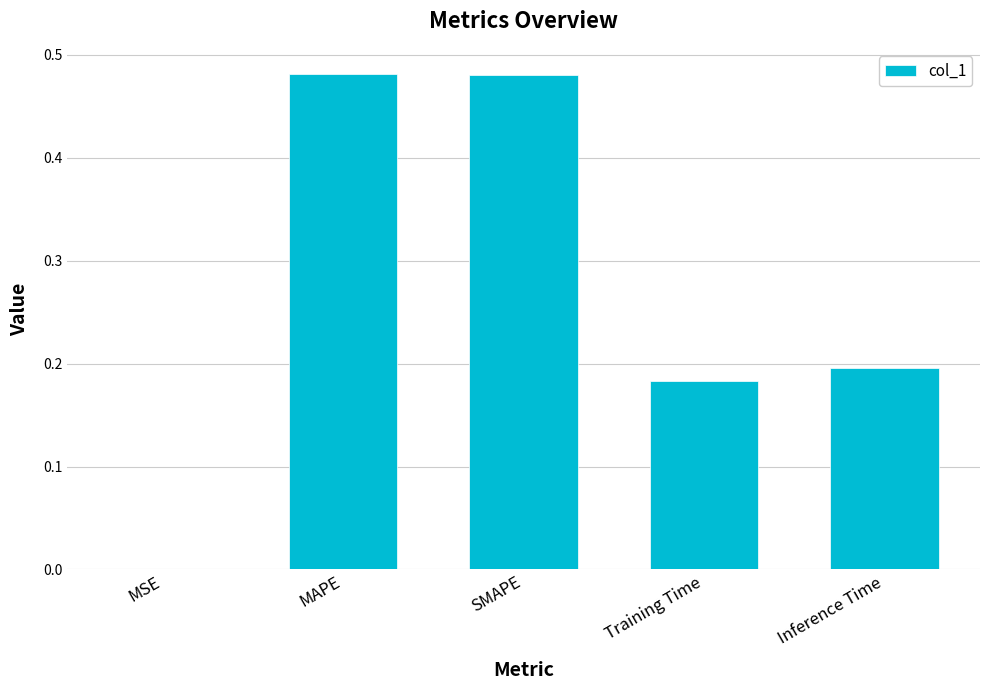

What is the sum of the values at Inference Time and SMAPE?

0.7